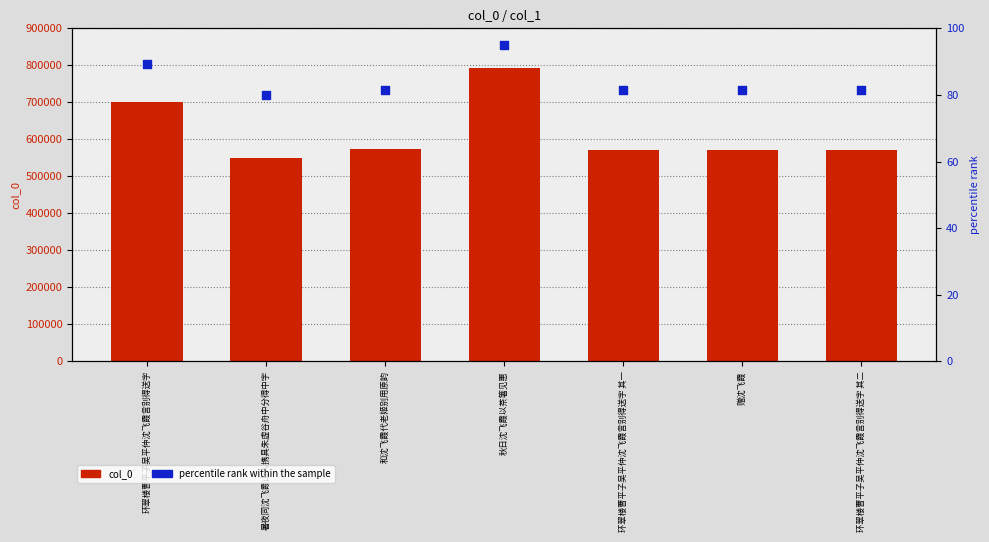

Which series has the largest total across all categories?

col_0